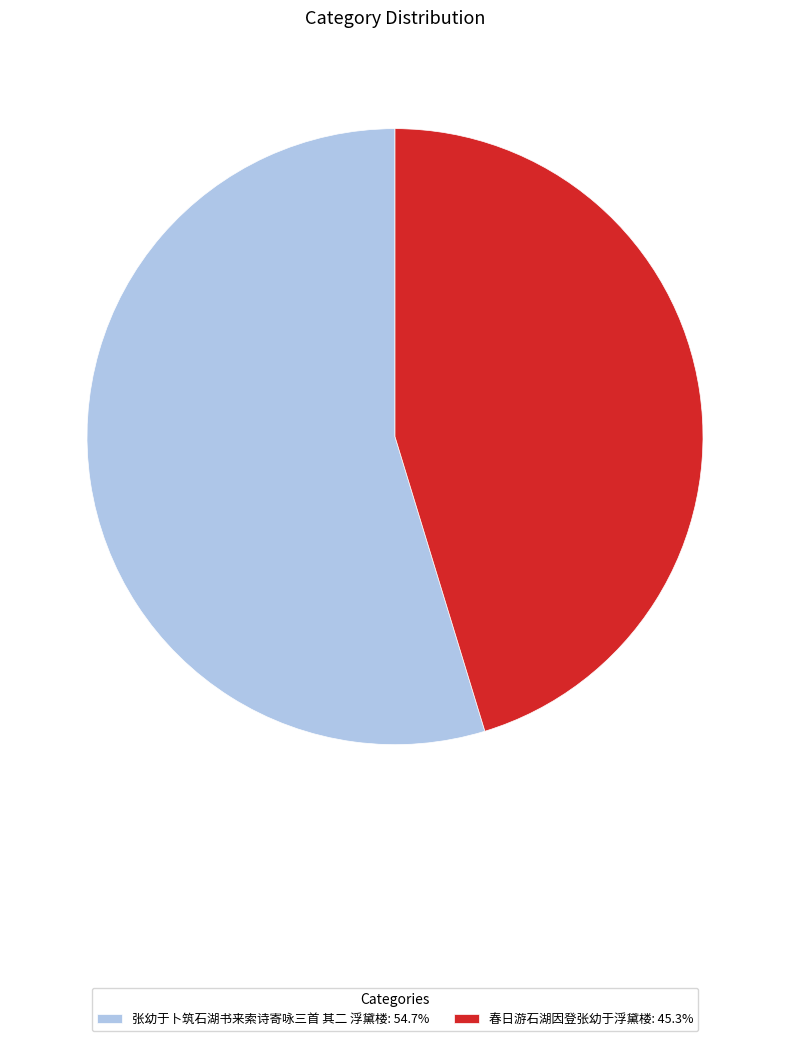

True or false: 张幼于卜筑石湖书来索诗寄咏三首 其二 浮黛楼 accounts for 62% of the total.

False